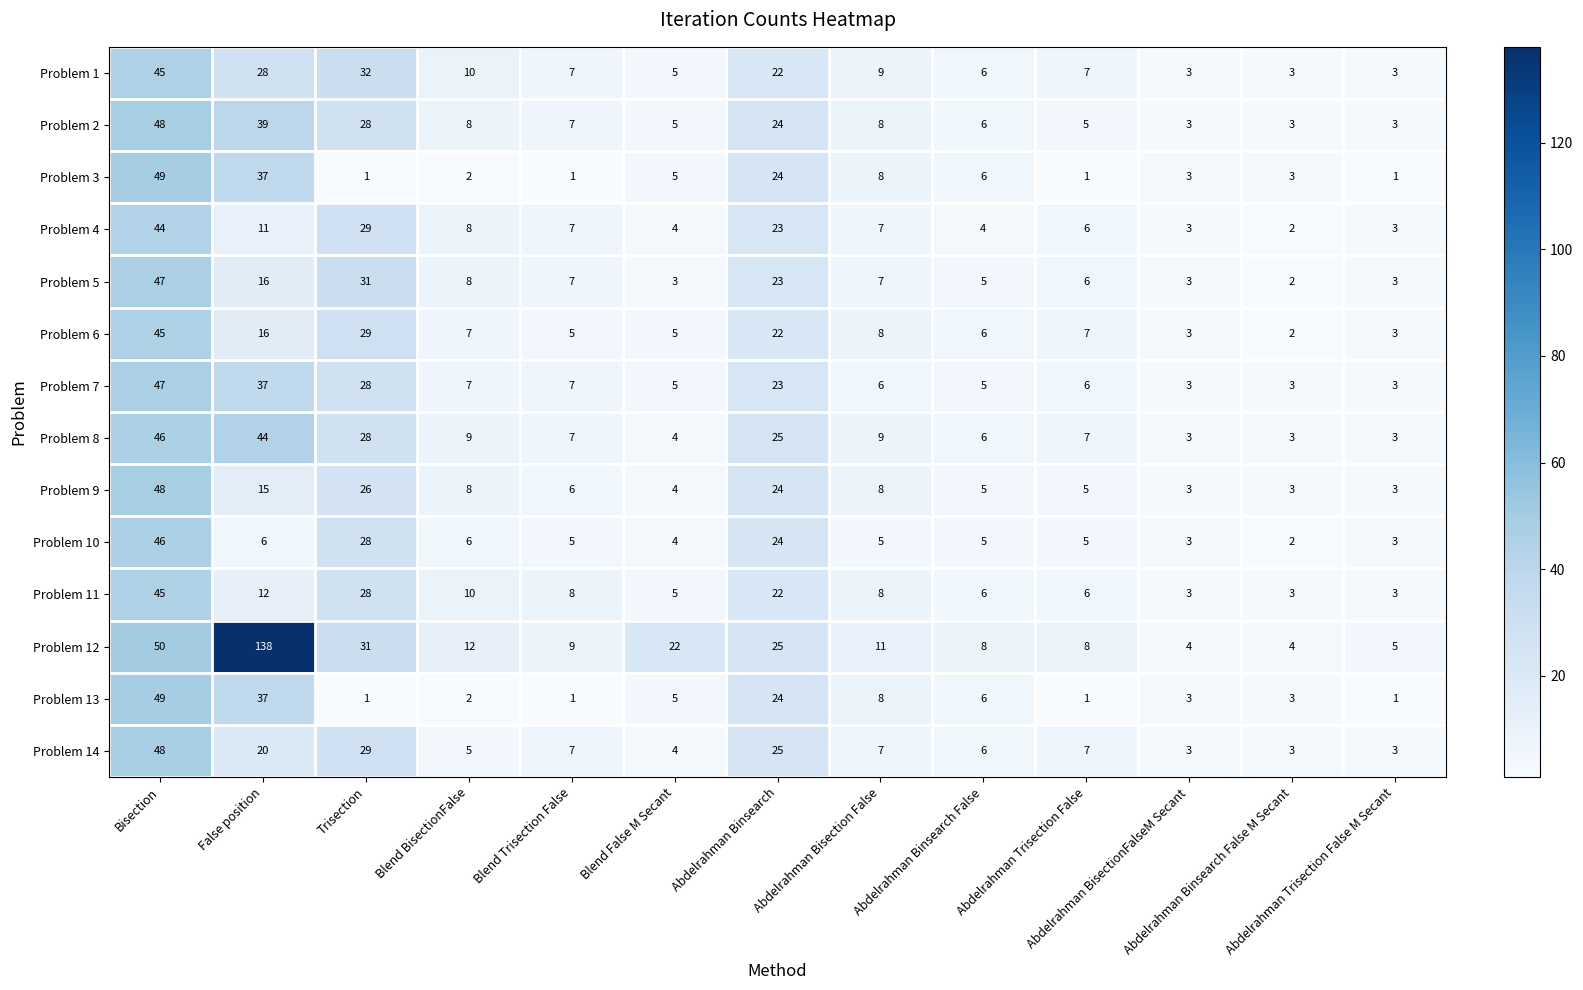

Which series has the largest total across all categories?

Problem 12